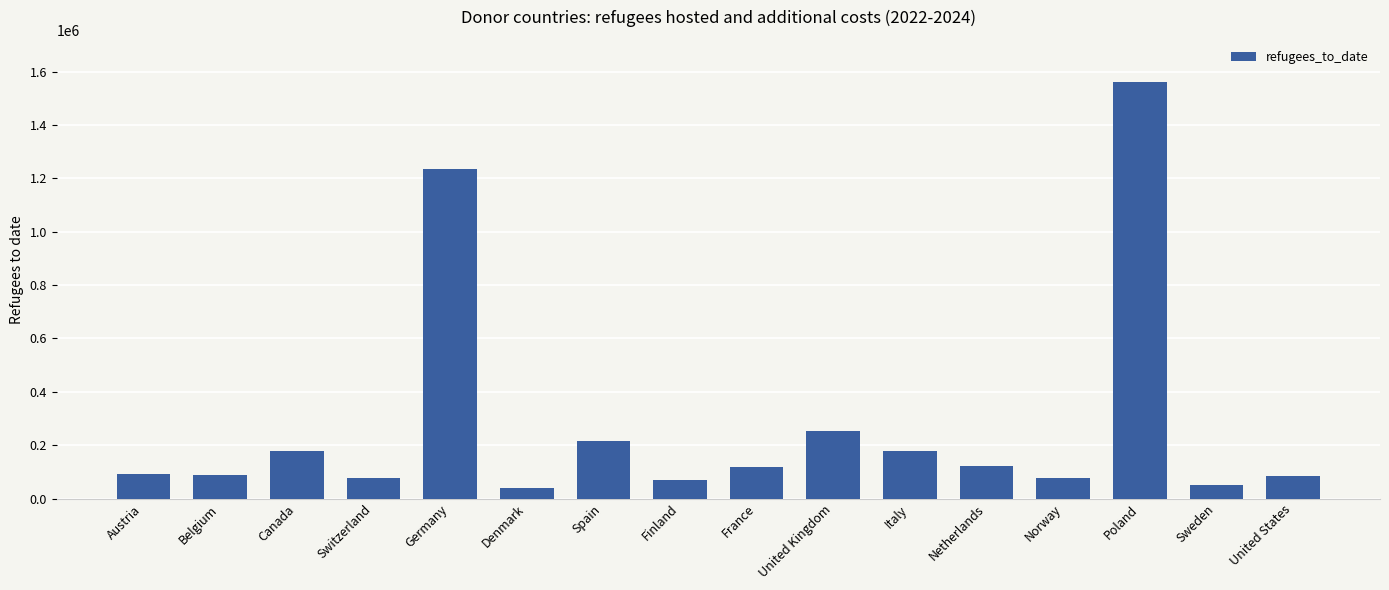

The value at Austria is 26350. True or false?

False